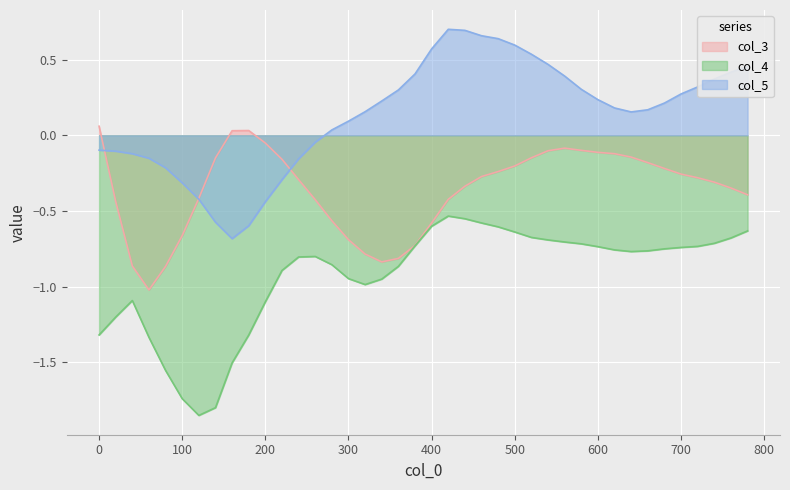

List the series in order of their peak value, lowest first.

col_4, col_3, col_5